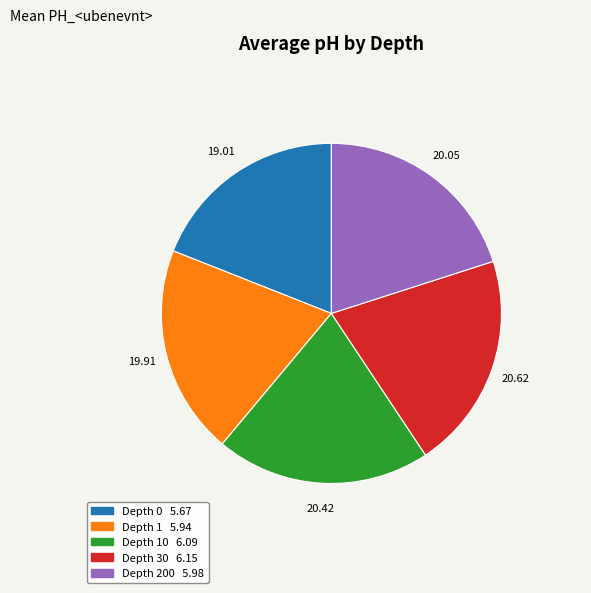

How many slices are in this pie chart?

5